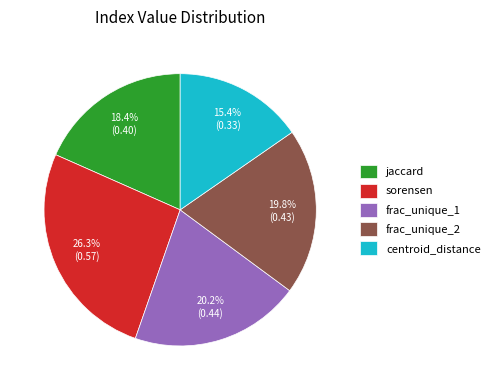

To the nearest percent, what is the difference between the largest and smallest slice percentages?

11%